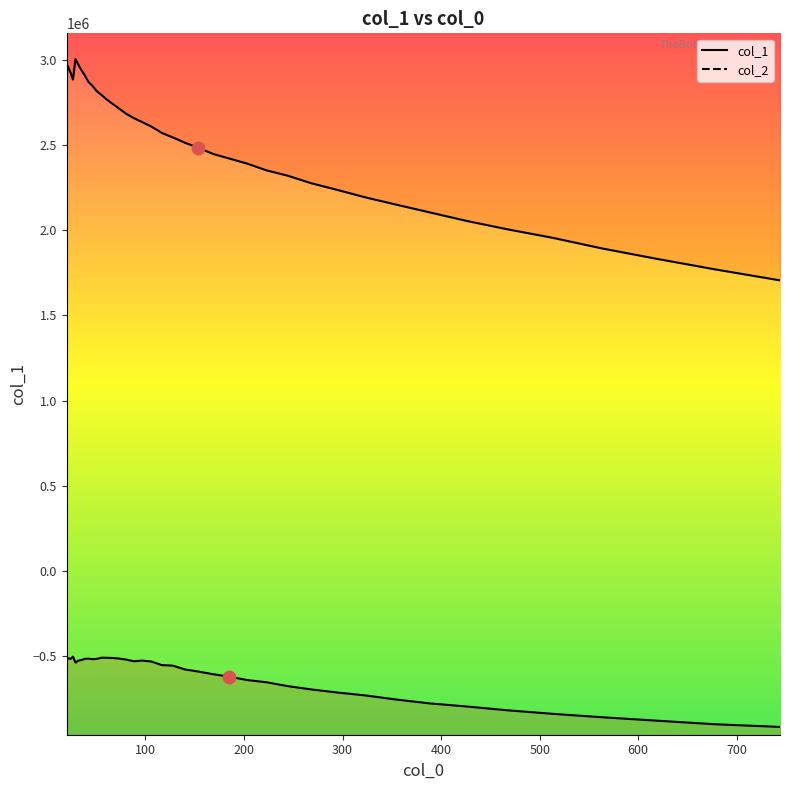

Between 31.796 and 467.905, which is larger?

31.796